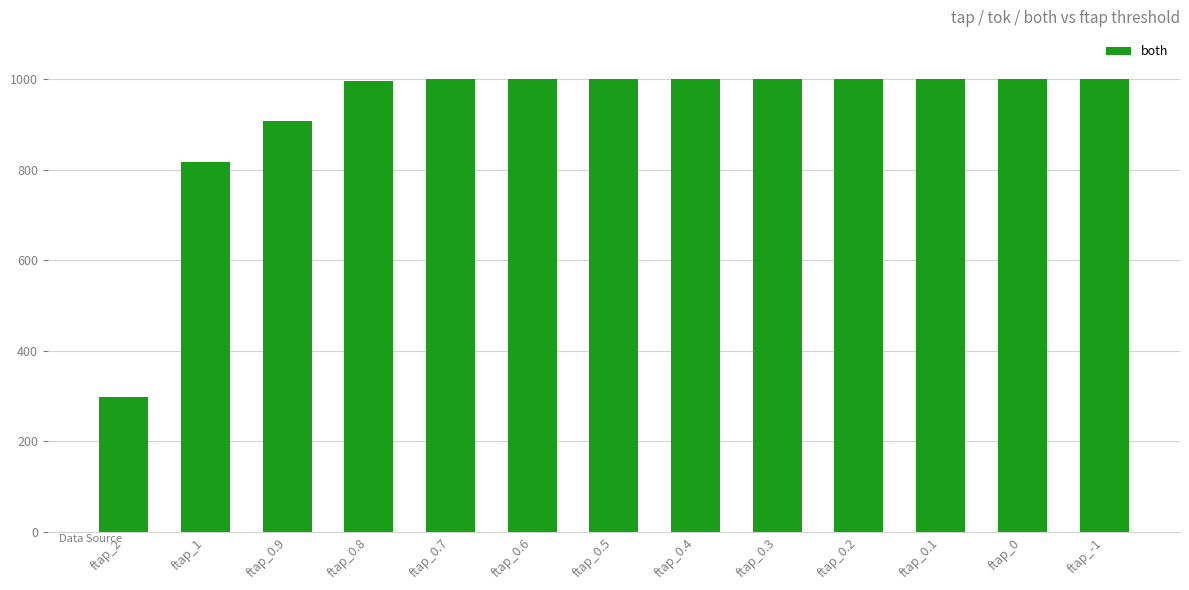

Which label corresponds to the smallest value in the chart?

ftap_2